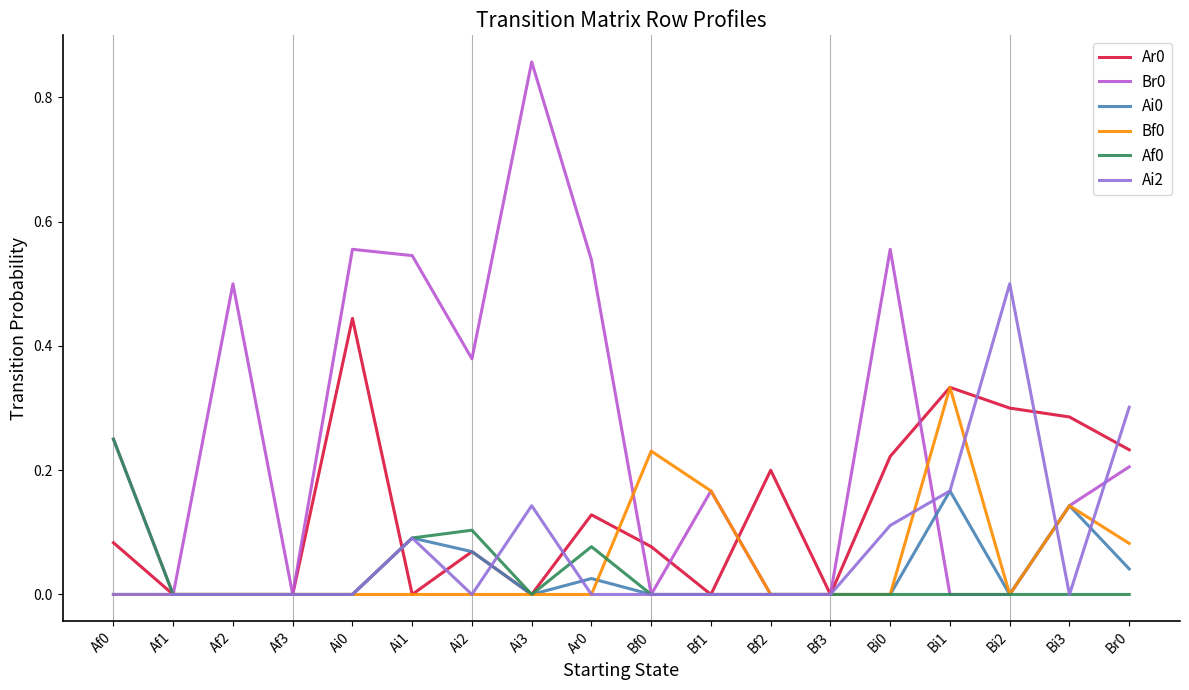

At which label does Br0 reach its peak?

Ai3